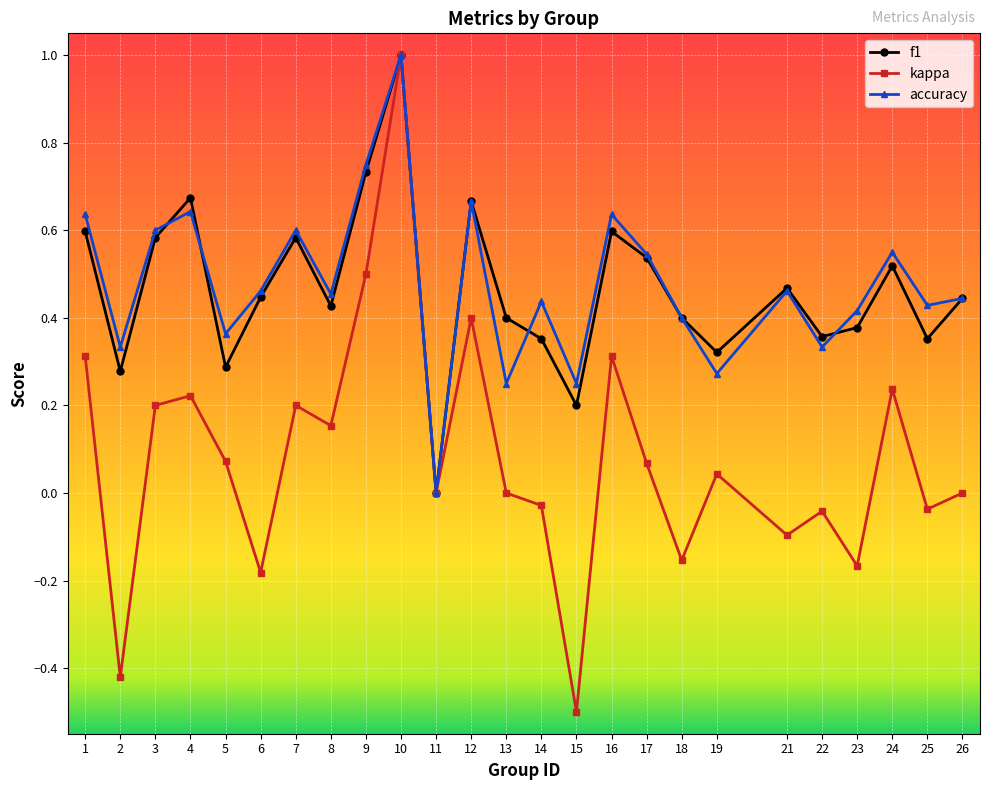

How many data points in accuracy are above 0?

24